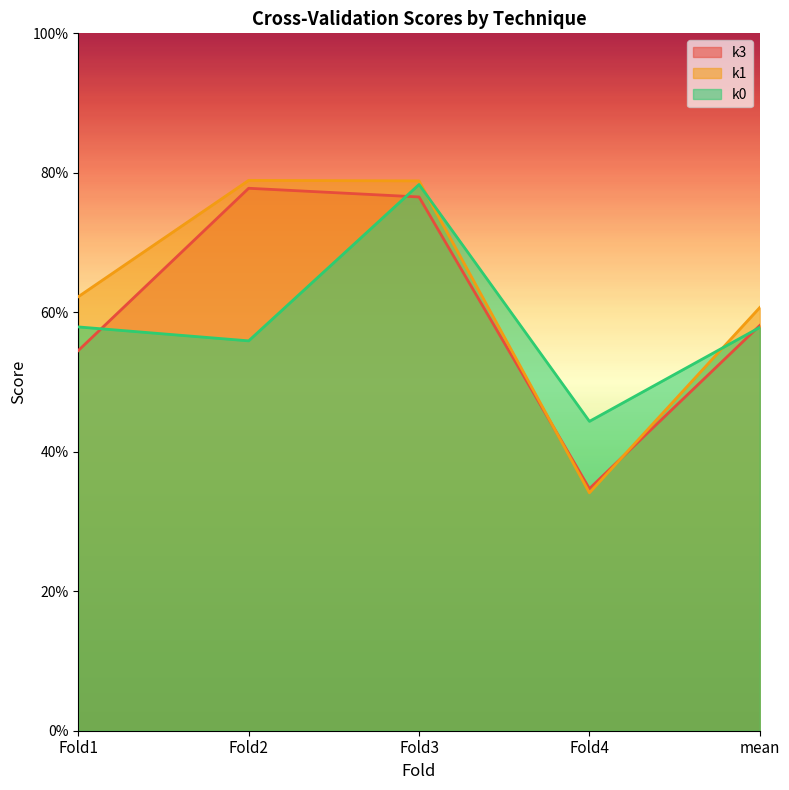

What is the label of the 1st point from the left?

Fold1